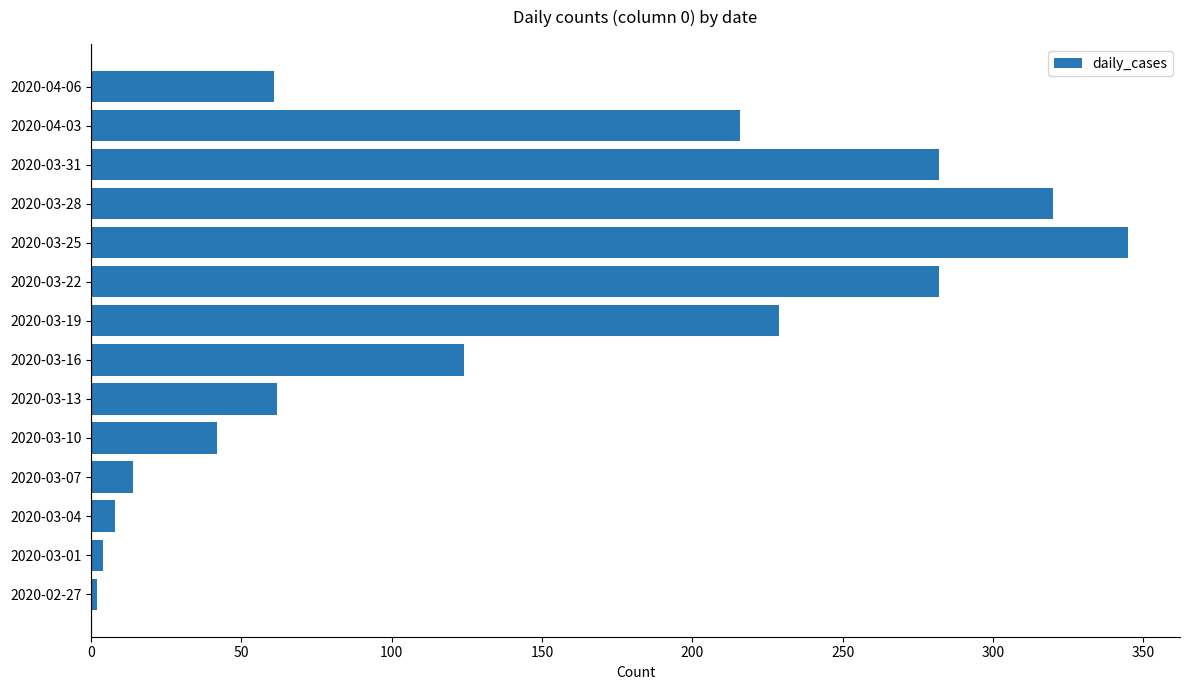

What is the average value?

142